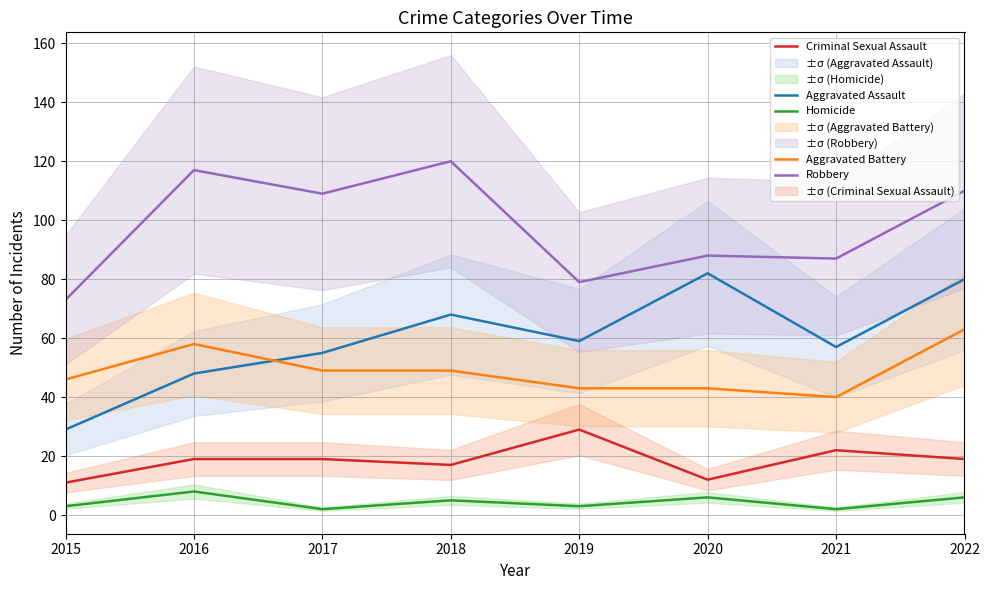

Read the Homicide value at 2022.

6